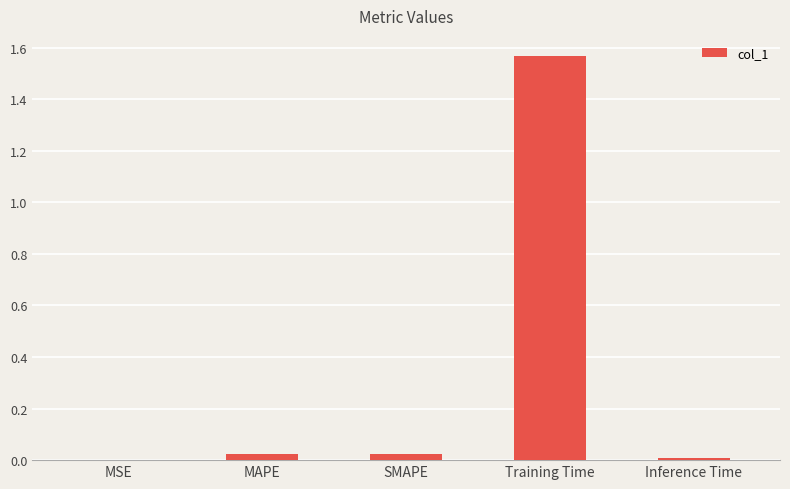

Which category has the highest value across all series?

Training Time